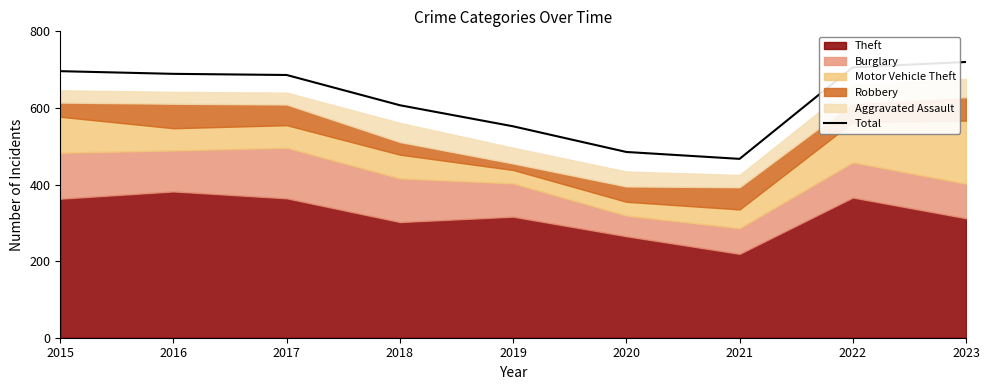

What is the difference between the values at 2015 and 2021?

229